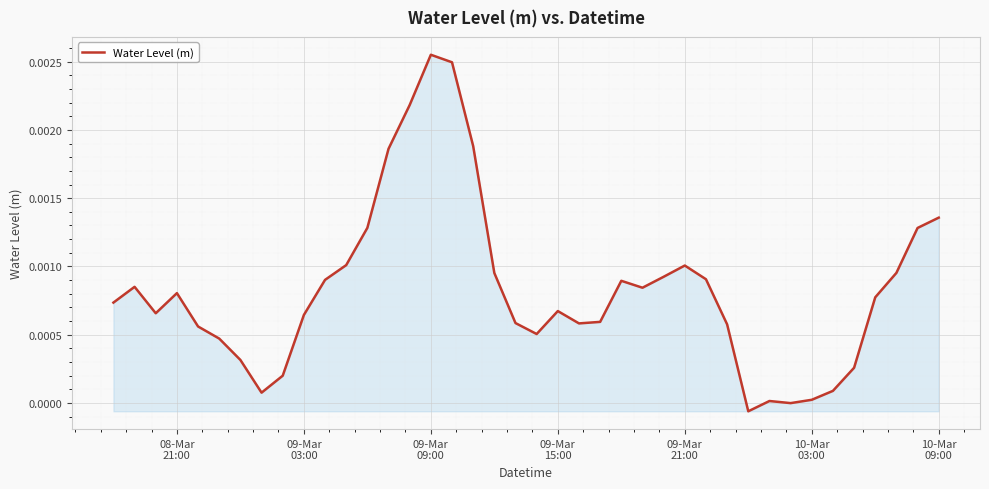

Does the chart have visible grid lines?

Yes